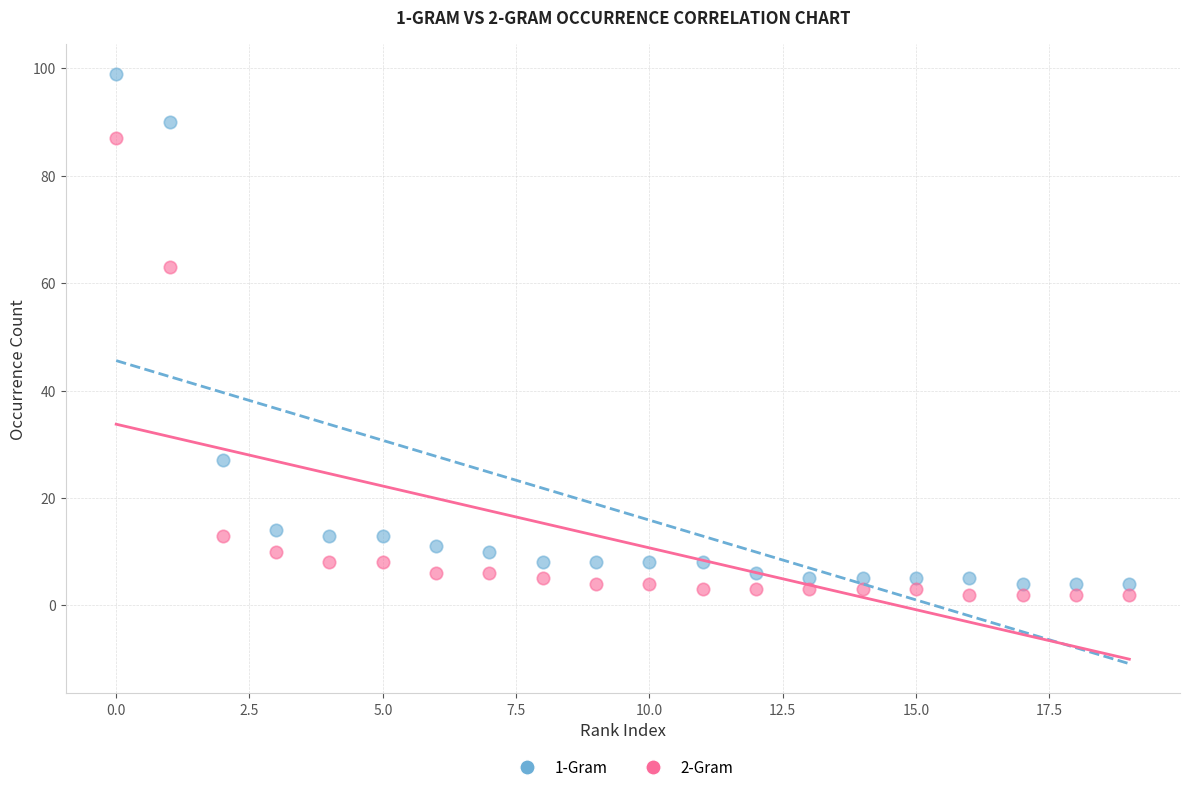

Which series reaches the minimum Y coordinate?

2-Gram